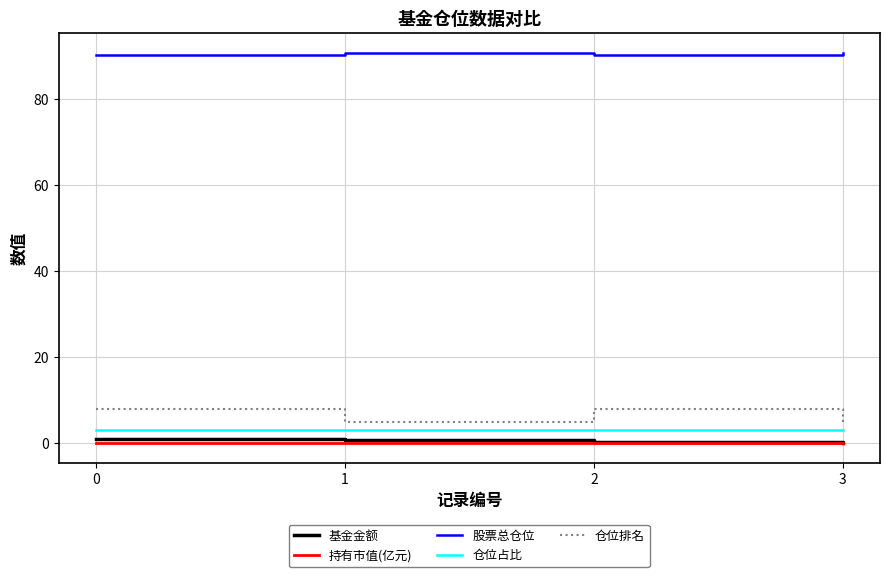

Rank the series by their maximum value, from lowest to highest.

持有市值(亿元), 基金金额, 仓位占比, 仓位排名, 股票总仓位